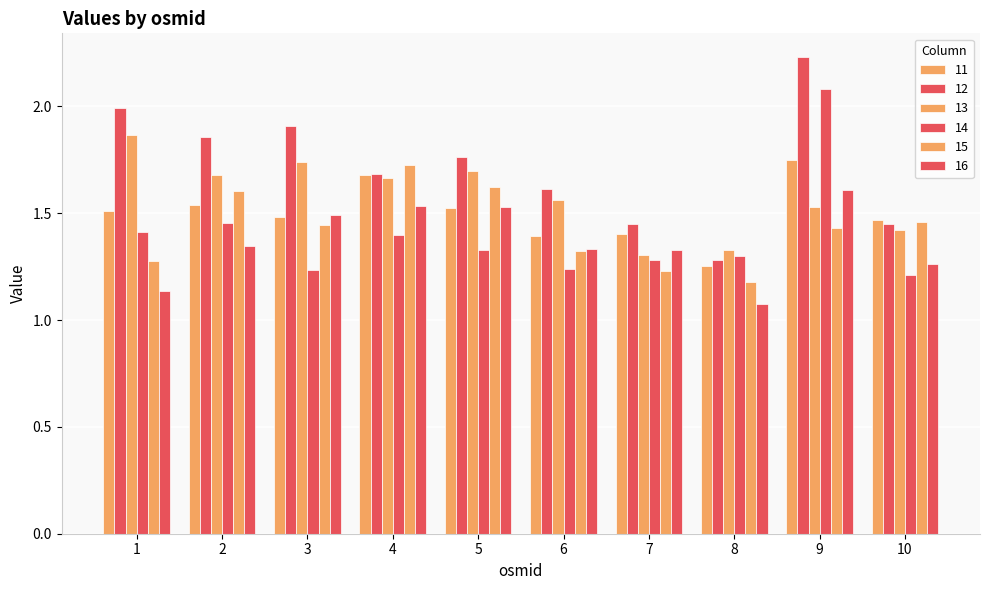

Reading left to right, transcribe all the data shown in this chart.

11: 1.5	1.5	1.5	1.7	1.5	1.4	1.4	1.3	1.7	1.5
12: 2.0	1.9	1.9	1.7	1.8	1.6	1.4	1.3	2.2	1.4
13: 1.9	1.7	1.7	1.7	1.7	1.6	1.3	1.3	1.5	1.4
14: 1.4	1.5	1.2	1.4	1.3	1.2	1.3	1.3	2.1	1.2
15: 1.3	1.6	1.4	1.7	1.6	1.3	1.2	1.2	1.4	1.5
16: 1.1	1.3	1.5	1.5	1.5	1.3	1.3	1.1	1.6	1.3